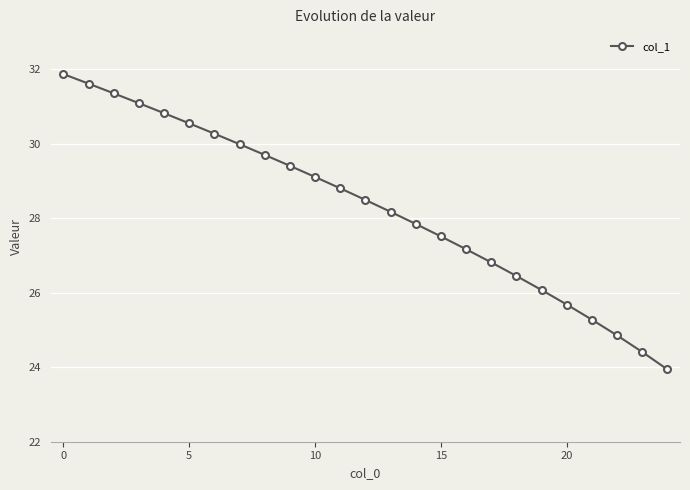

True or false: the data has more than 0 interior local peaks.

False